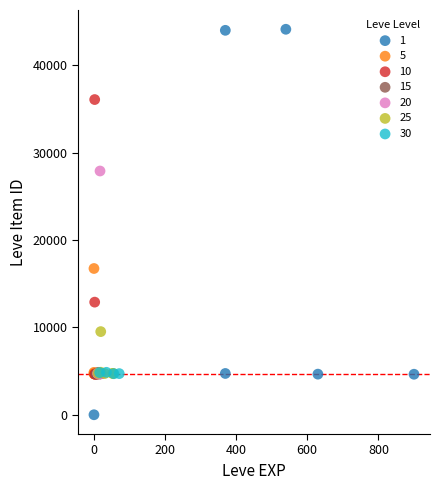

What are all the series names shown in the legend?

1, 5, 10, 15, 20, 25, 30